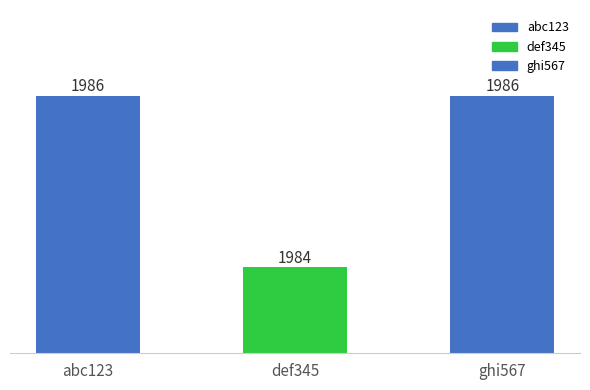

What is the difference between the values at def345 and ghi567?

2